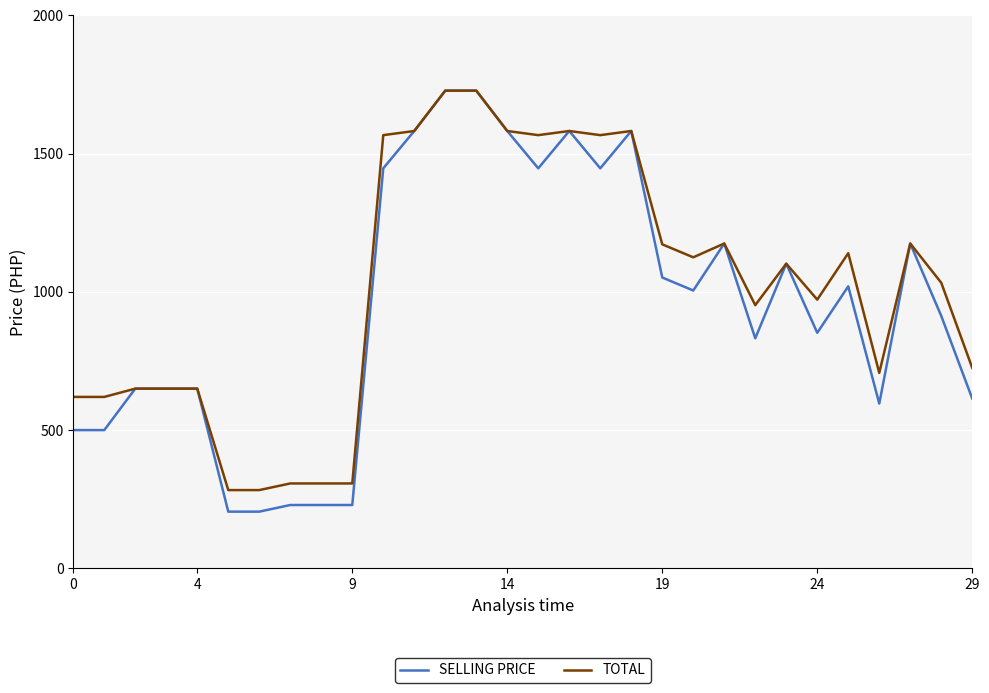

List the series in order of their overall mean, highest first.

TOTAL, SELLING PRICE